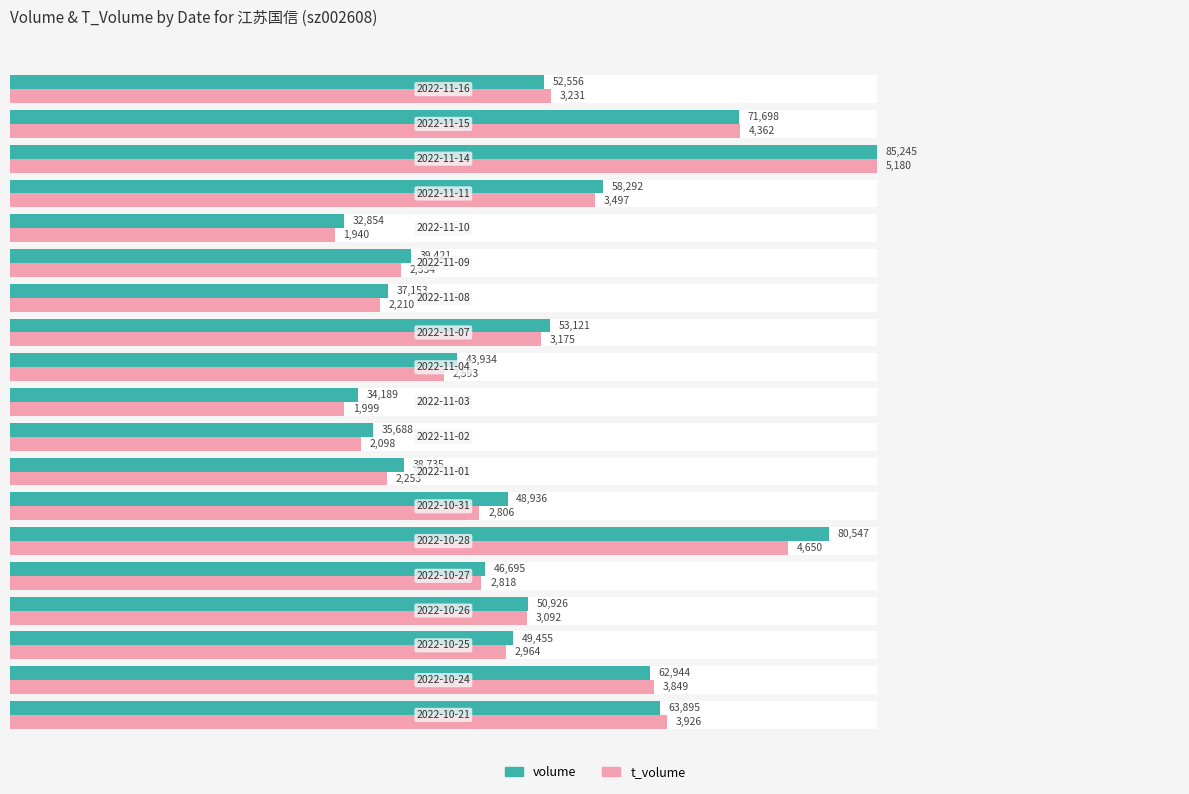

Which series has the largest total across all categories?

volume